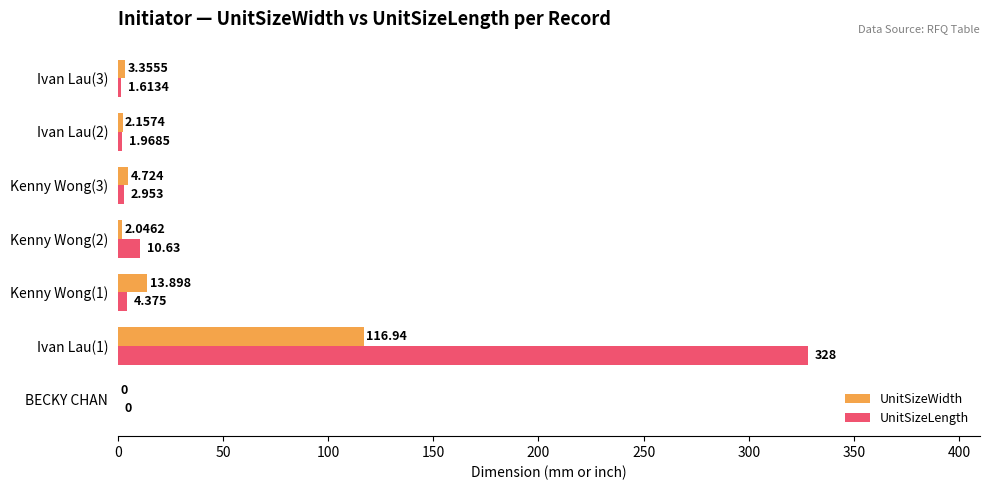

Which series has the largest total across all categories?

UnitSizeLength